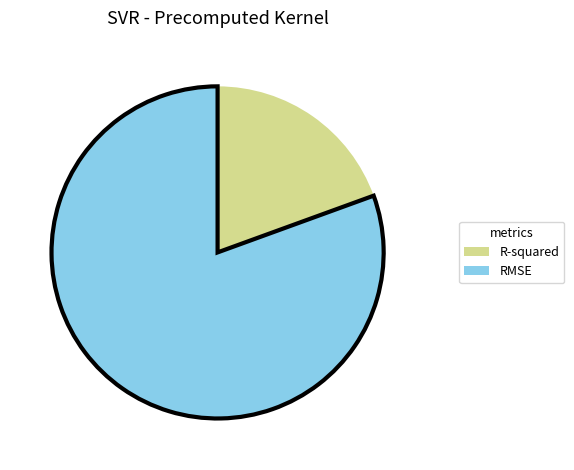

True or false: RMSE accounts for 81% of the total.

True